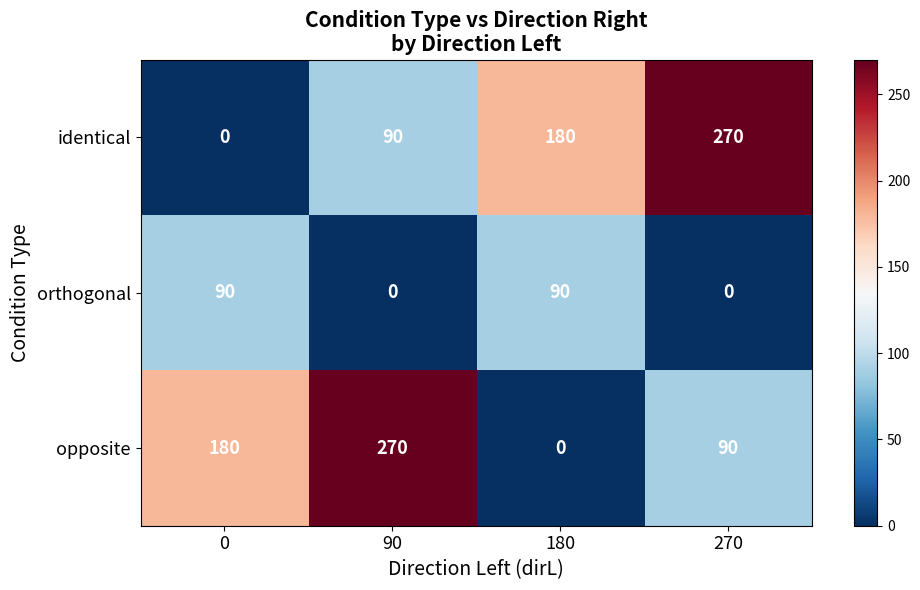

How many data points does each series have?

4